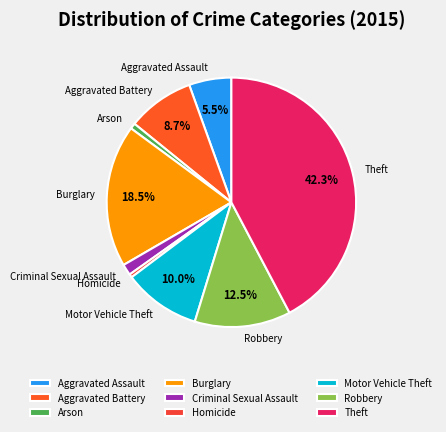

Is there a majority slice in this chart?

No